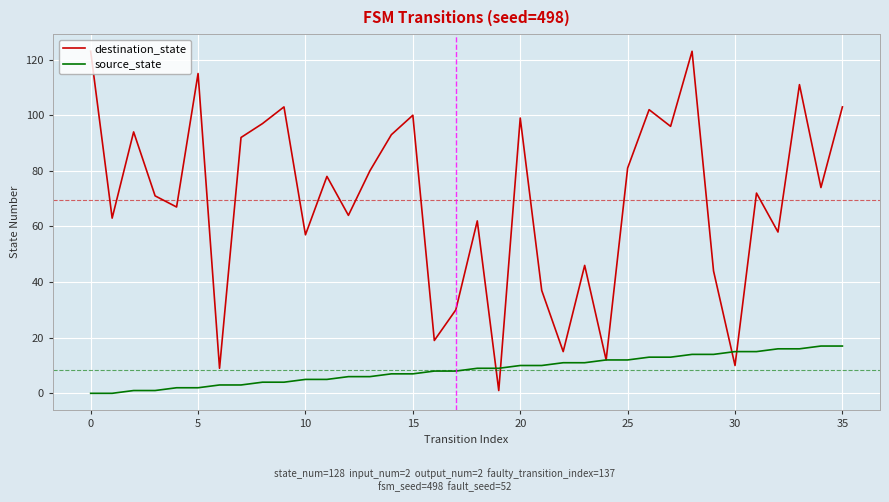

Rank the series by their average value, from highest to lowest.

destination_state, source_state